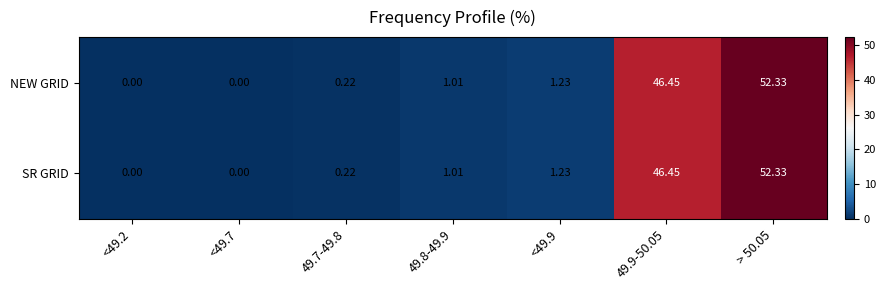

Is the value of SR GRID at 49.8-49.9 greater than the value of NEW GRID at 49.9-50.05?

No